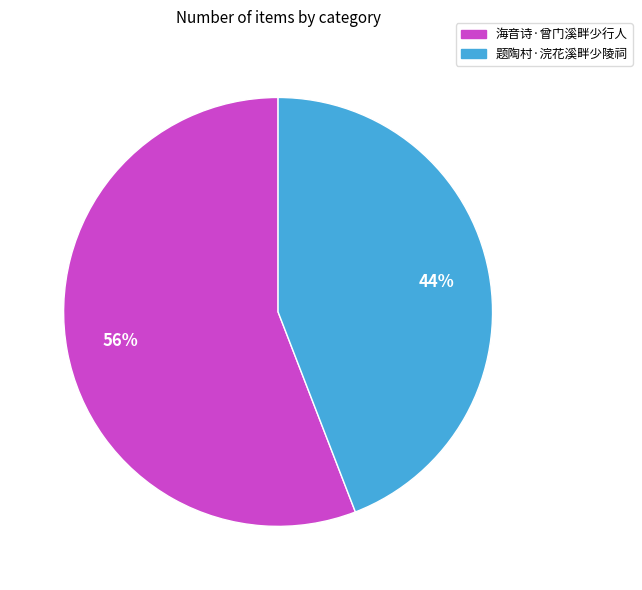

True or false: 题陶村·浣花溪畔少陵祠 accounts for 44% of the total.

True